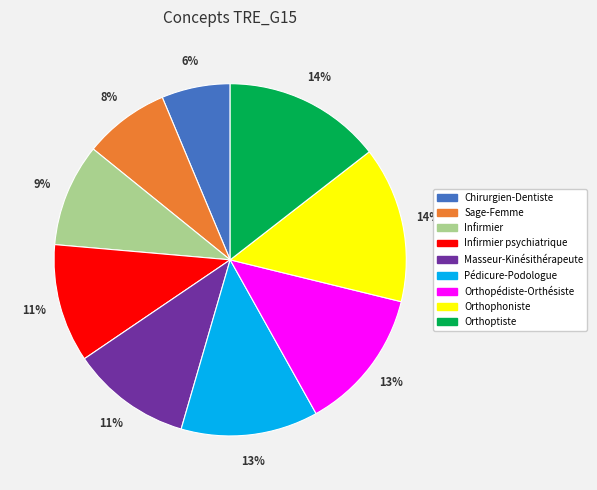

Is it true that Masseur-Kinésithérapeute is 11% of the pie?

True